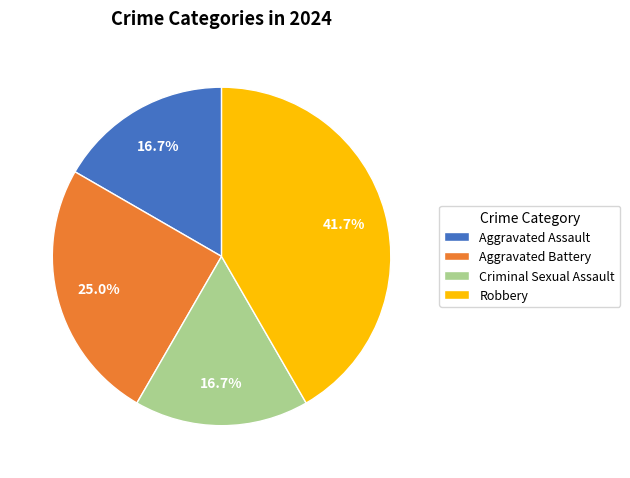

Is it true that Criminal Sexual Assault is 17% of the pie?

True